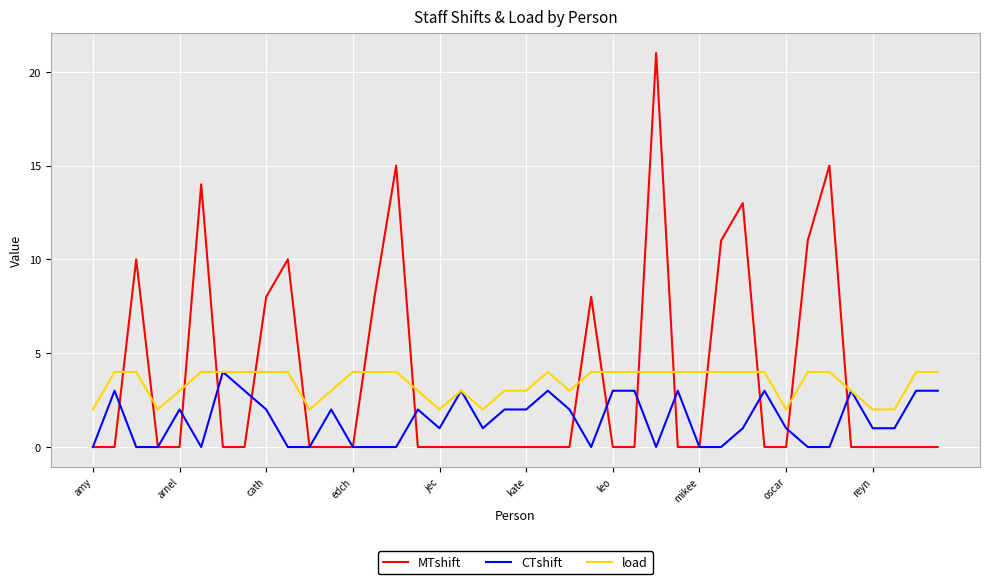

What is the sum of all CTshift values?

57